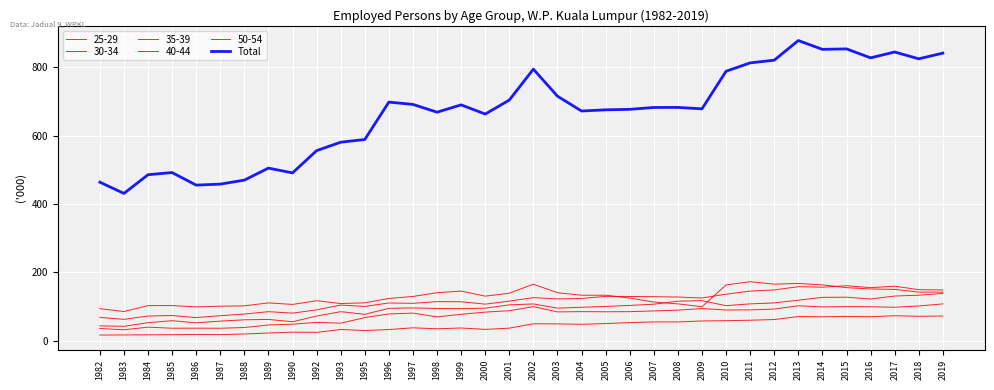

Does the chart have visible grid lines?

Yes